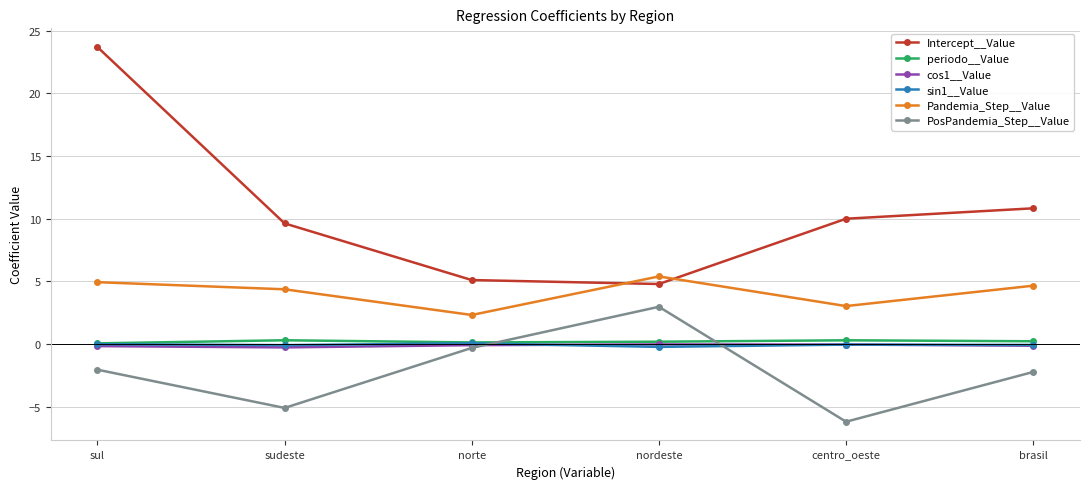

At which category does Intercept__Value reach its first local valley?

nordeste